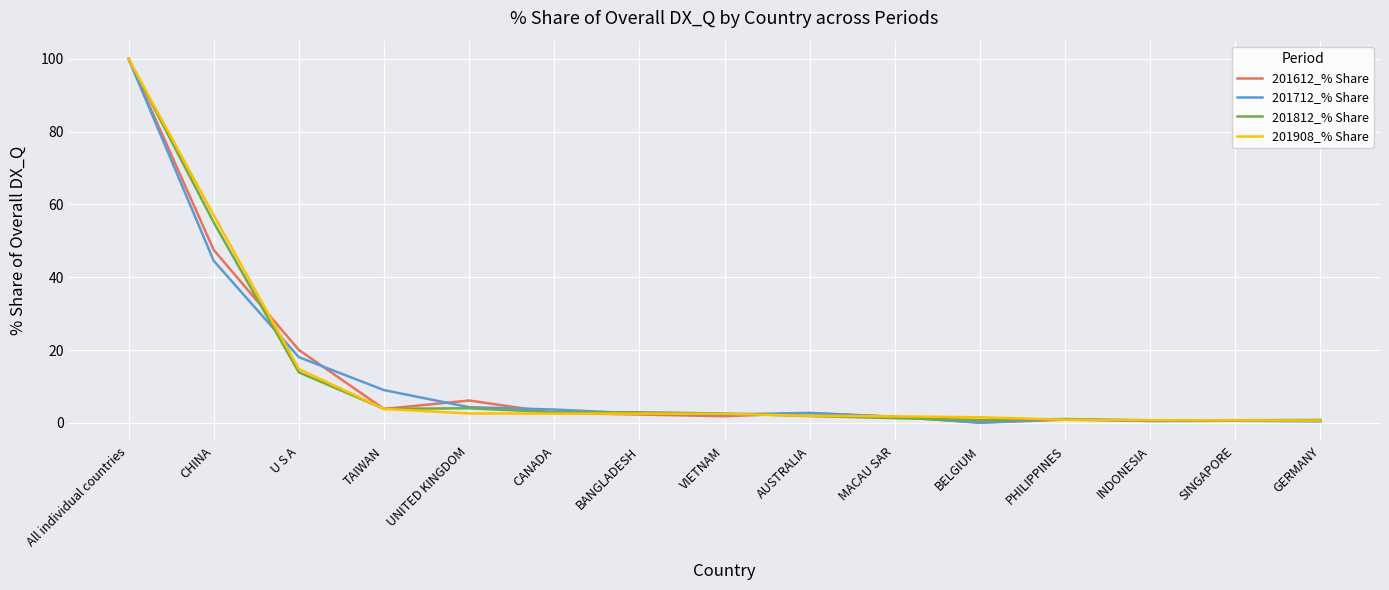

Where does the 201612_% Share series first go above 2?

All individual countries